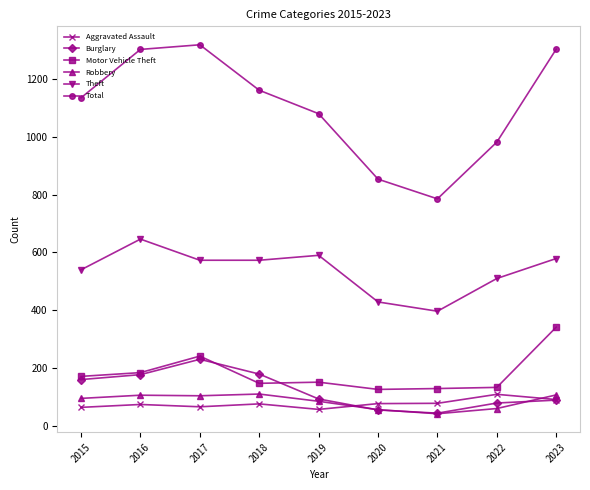

What is the difference between the highest and lowest values at 2018?

1083